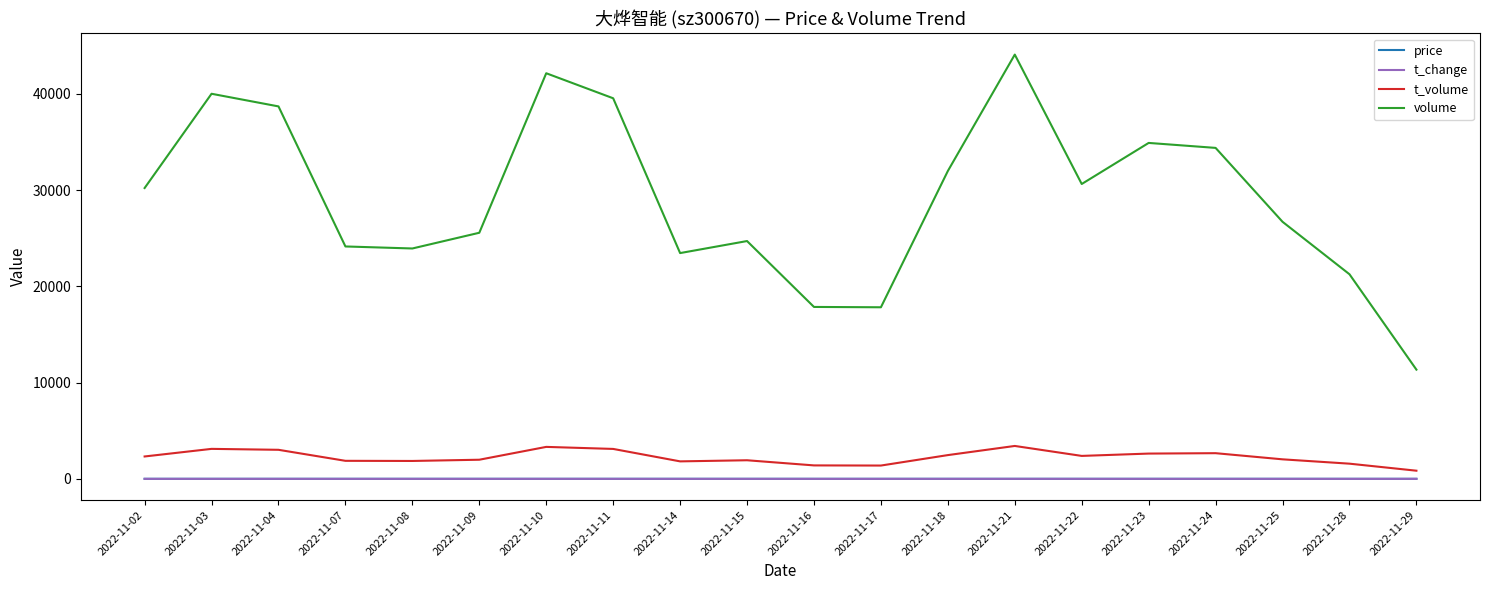

Which series has the widest spread of values?

volume